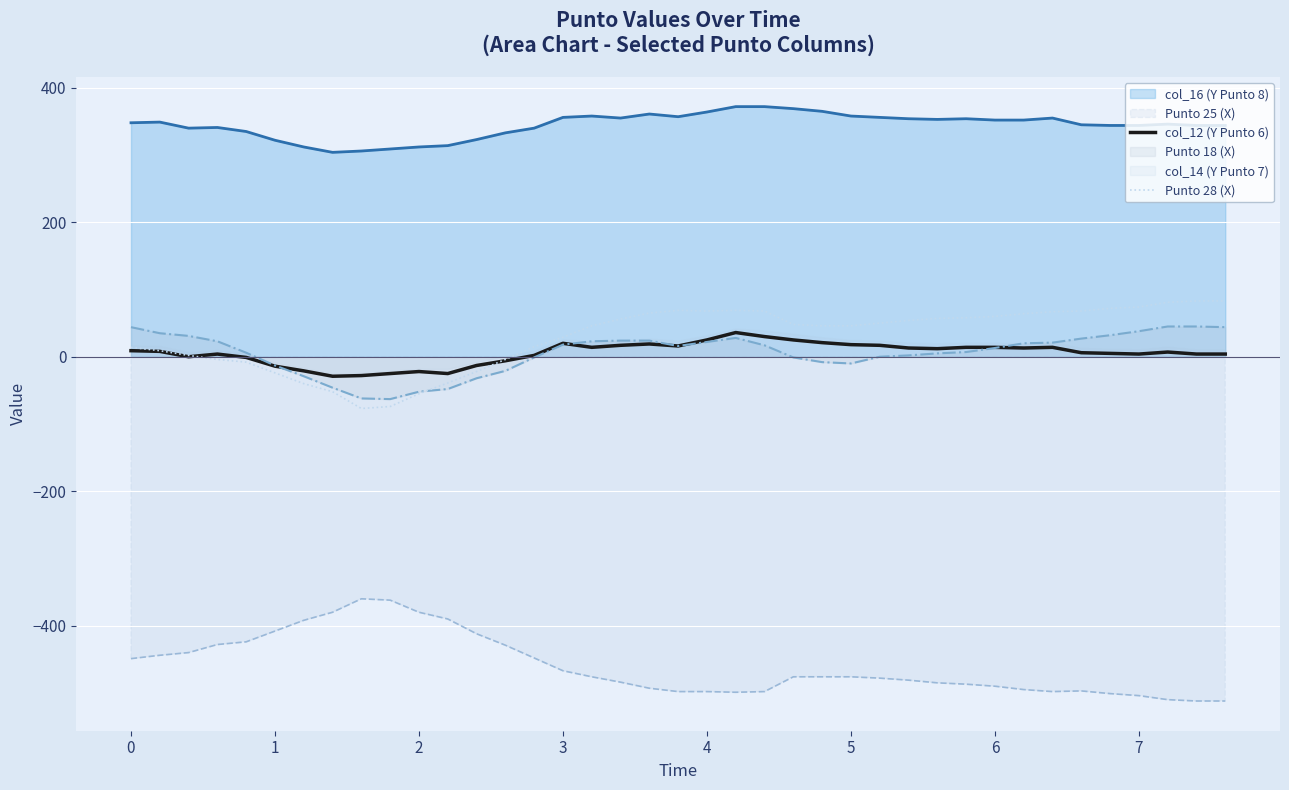

True or false: col_12 (Y Punto 6) and Punto 25 (X) cross at least once.

False